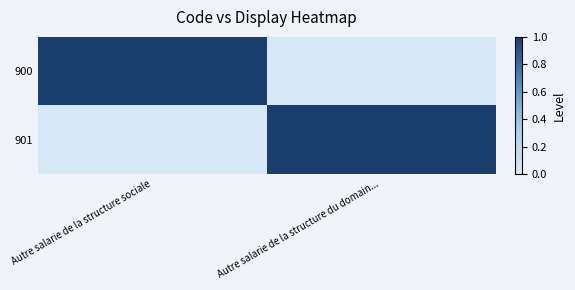

Reading left to right, what are all the values shown in this chart?

900: Autre salarie de la structure sociale=1	Autre salarie de la structure du domain...=0
901: Autre salarie de la structure sociale=0	Autre salarie de la structure du domain...=1